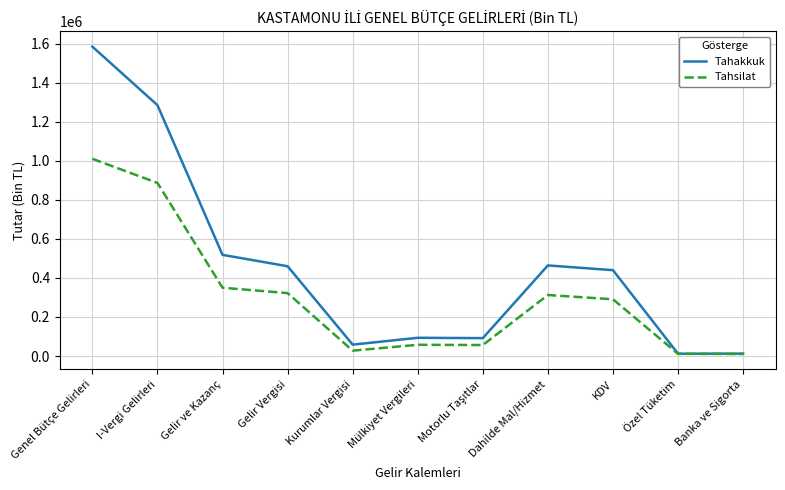

What is the difference between the highest and lowest values at Genel Bütçe Gelirleri?

574424